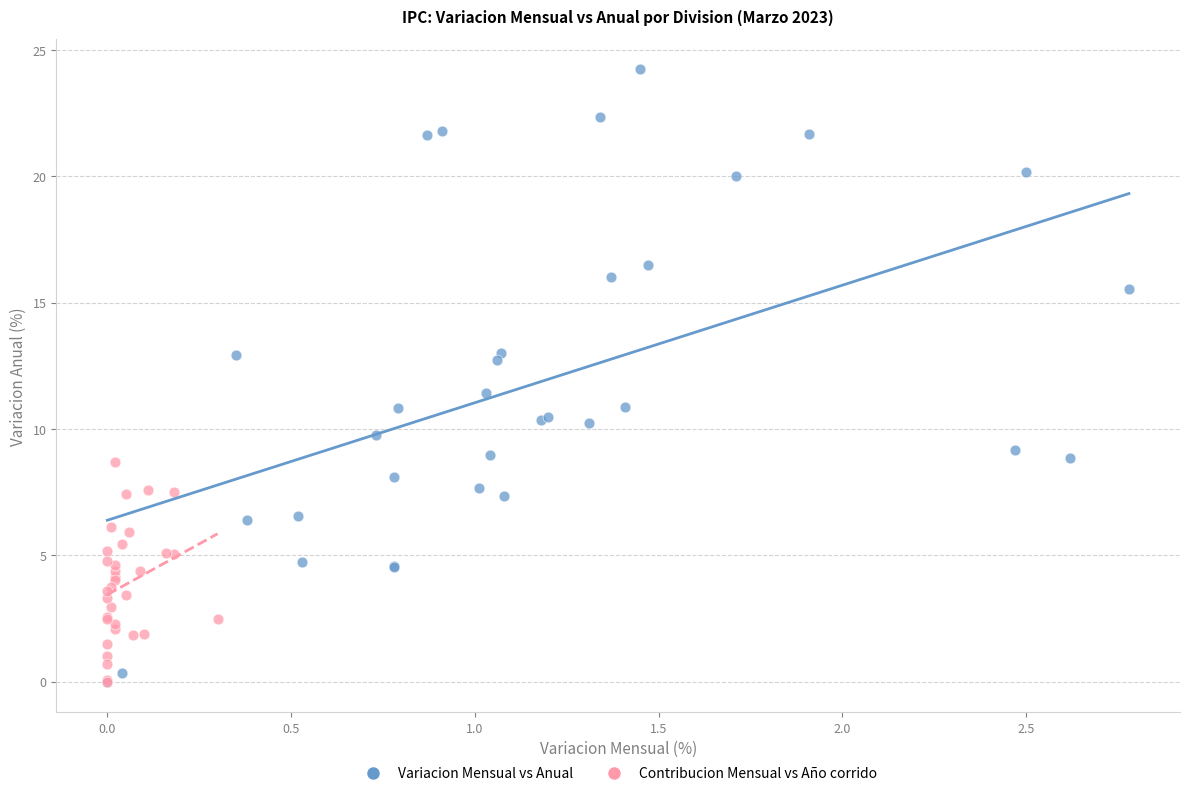

Which series reaches the maximum Y coordinate?

Variacion Mensual vs Anual